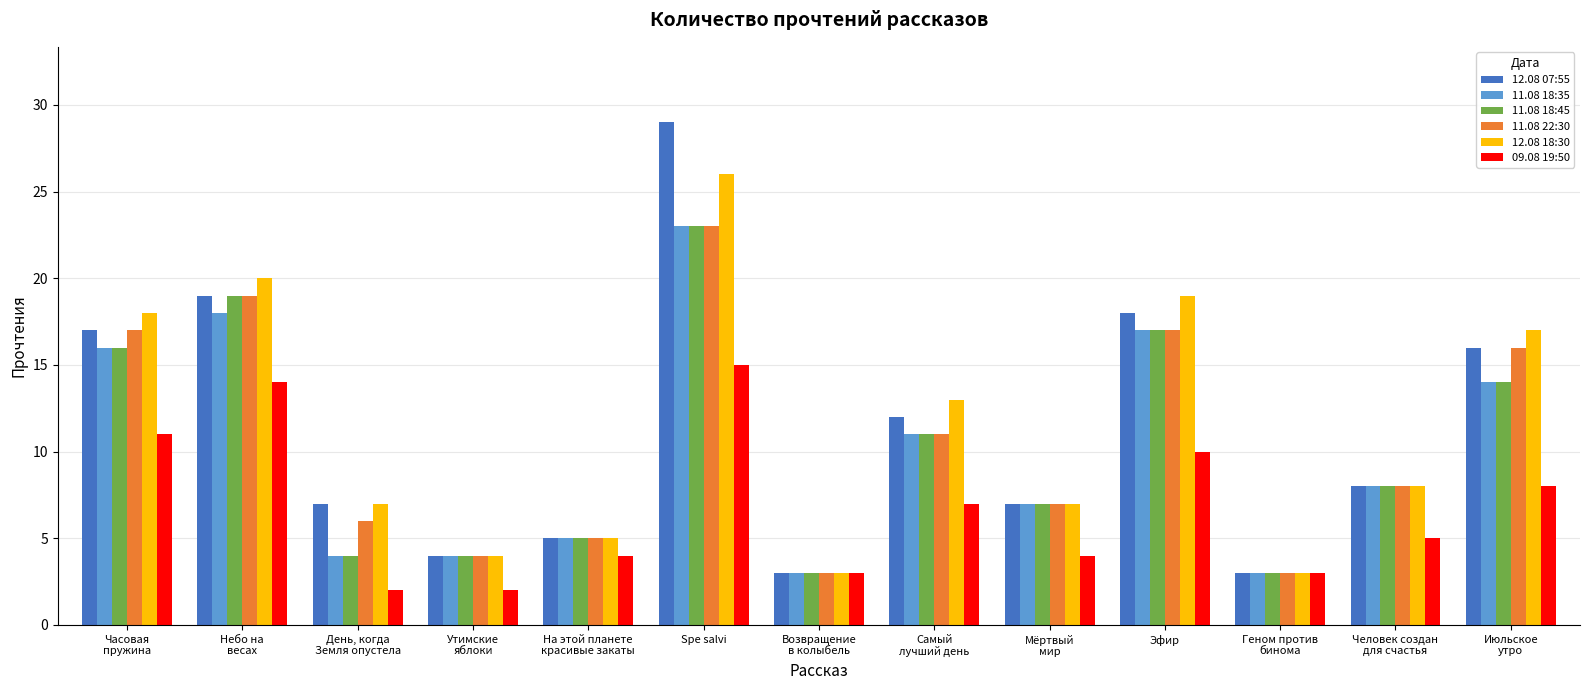

What is the greatest value displayed?

29